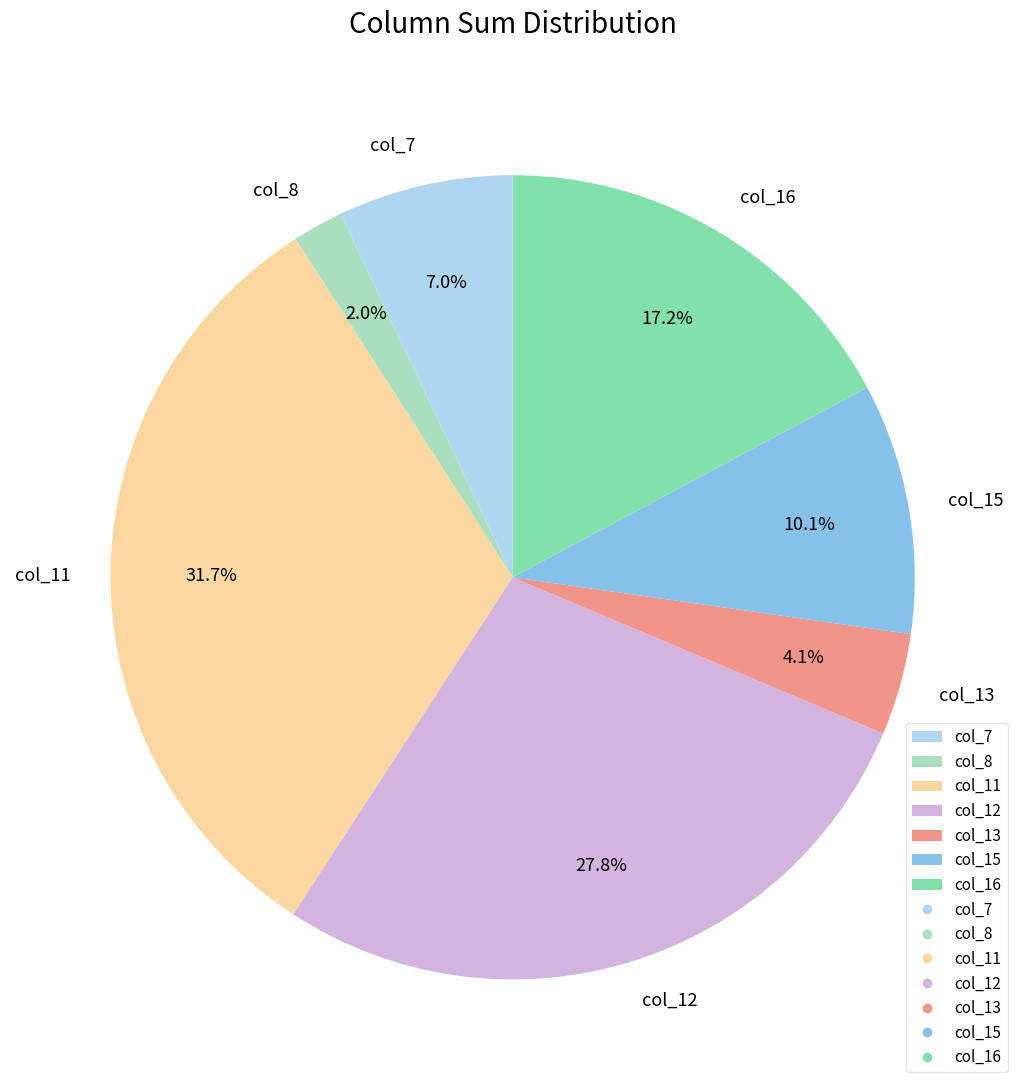

What percentage is the col_12 slice, to the nearest percent?

28%